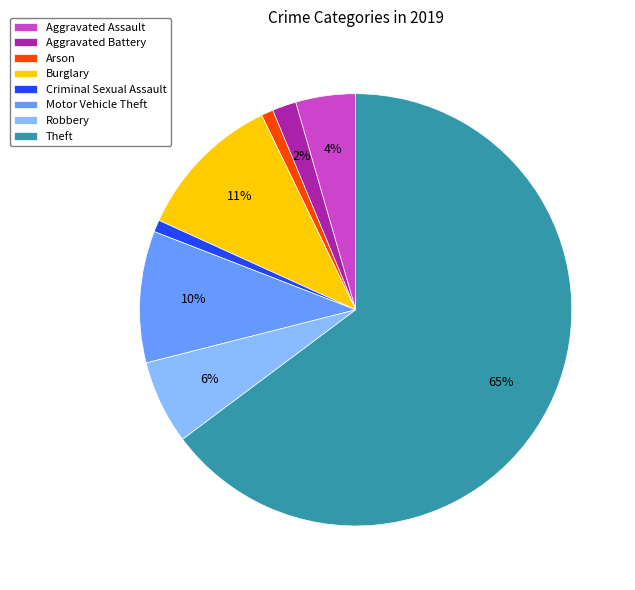

Is there any slice that represents more than half of the pie?

Yes